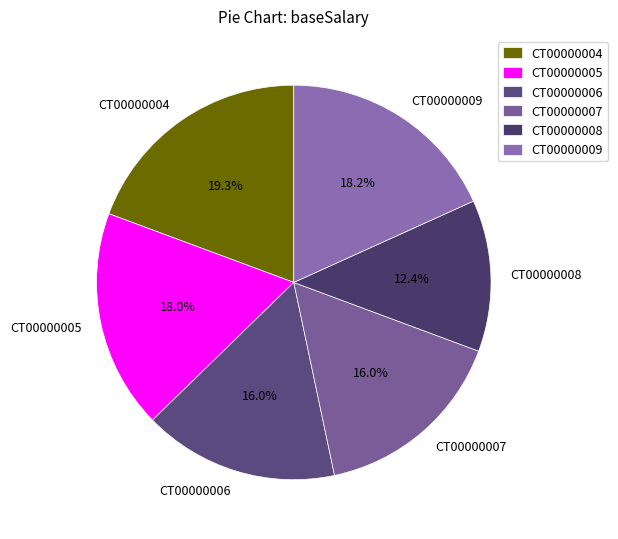

Which slice is the largest?

CT00000004